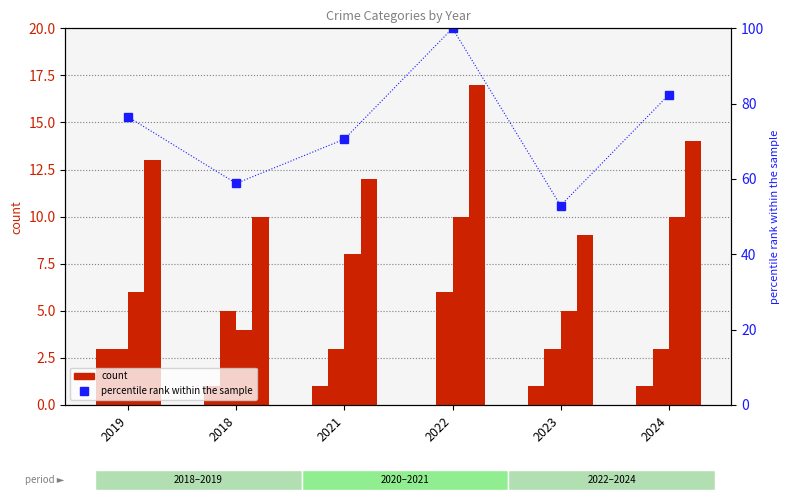

At which label does Robbery reach its minimum?

2018